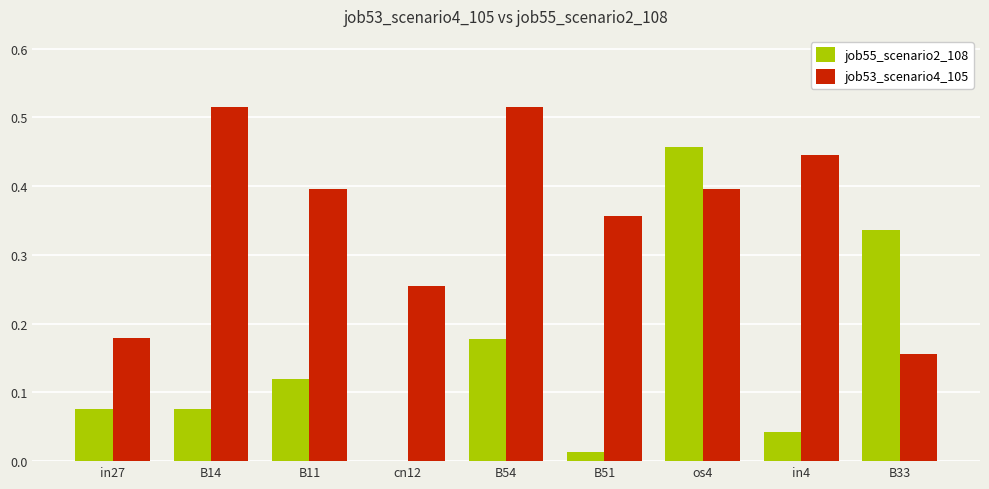

Is the value of job55_scenario2_108 at B51 greater than the value of job53_scenario4_105 at cn12?

No